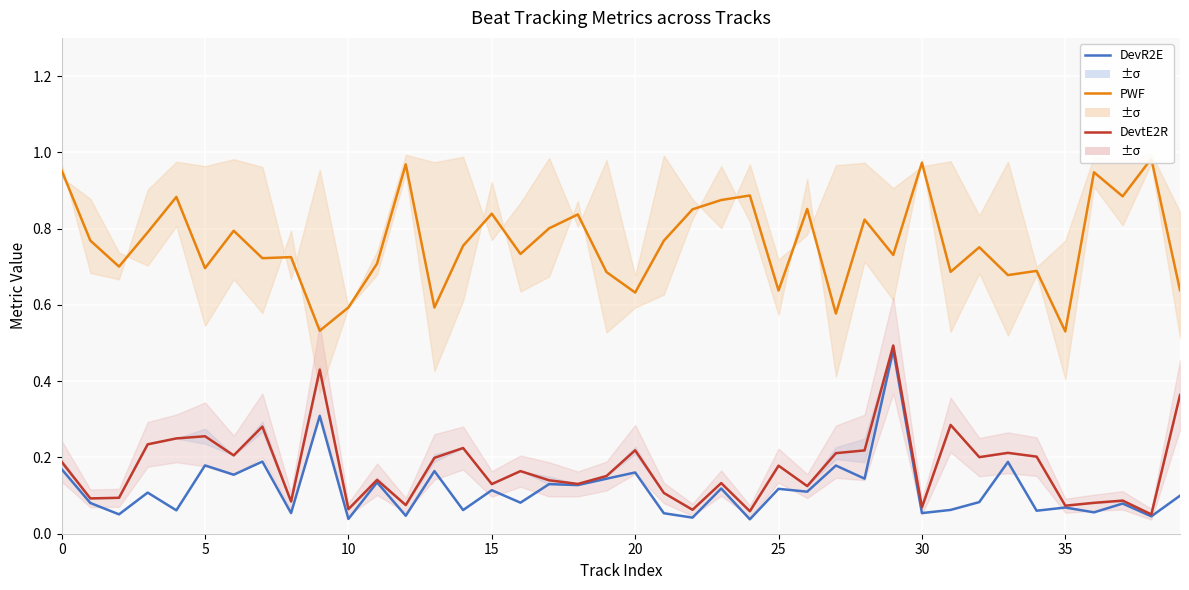

Reading left to right, what are all the values shown in this chart?

DevR2E: 0.2	0.1	0.1	0.1	0.1	0.2	0.2	0.2	0.1	0.3	0.0	0.1	0.0	0.2	0.1	0.1	0.1	0.1	0.1	0.1	0.2	0.1	0.0	0.1	0.0	0.1	0.1	0.2	0.1	0.5	0.1	0.1	0.1	0.2	0.1	0.1	0.1	0.1	0.0	0.1
PWF: 1.0	0.8	0.7	0.8	0.9	0.7	0.8	0.7	0.7	0.5	0.6	0.7	1.0	0.6	0.8	0.8	0.7	0.8	0.8	0.7	0.6	0.8	0.9	0.9	0.9	0.6	0.9	0.6	0.8	0.7	1.0	0.7	0.8	0.7	0.7	0.5	0.9	0.9	1.0	0.6
DevtE2R: 0.2	0.1	0.1	0.2	0.2	0.3	0.2	0.3	0.1	0.4	0.1	0.1	0.1	0.2	0.2	0.1	0.2	0.1	0.1	0.2	0.2	0.1	0.1	0.1	0.1	0.2	0.1	0.2	0.2	0.5	0.1	0.3	0.2	0.2	0.2	0.1	0.1	0.1	0.1	0.4